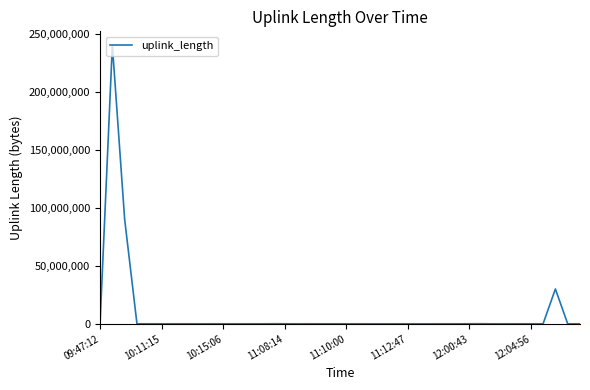

What is the greatest value displayed?

240006245